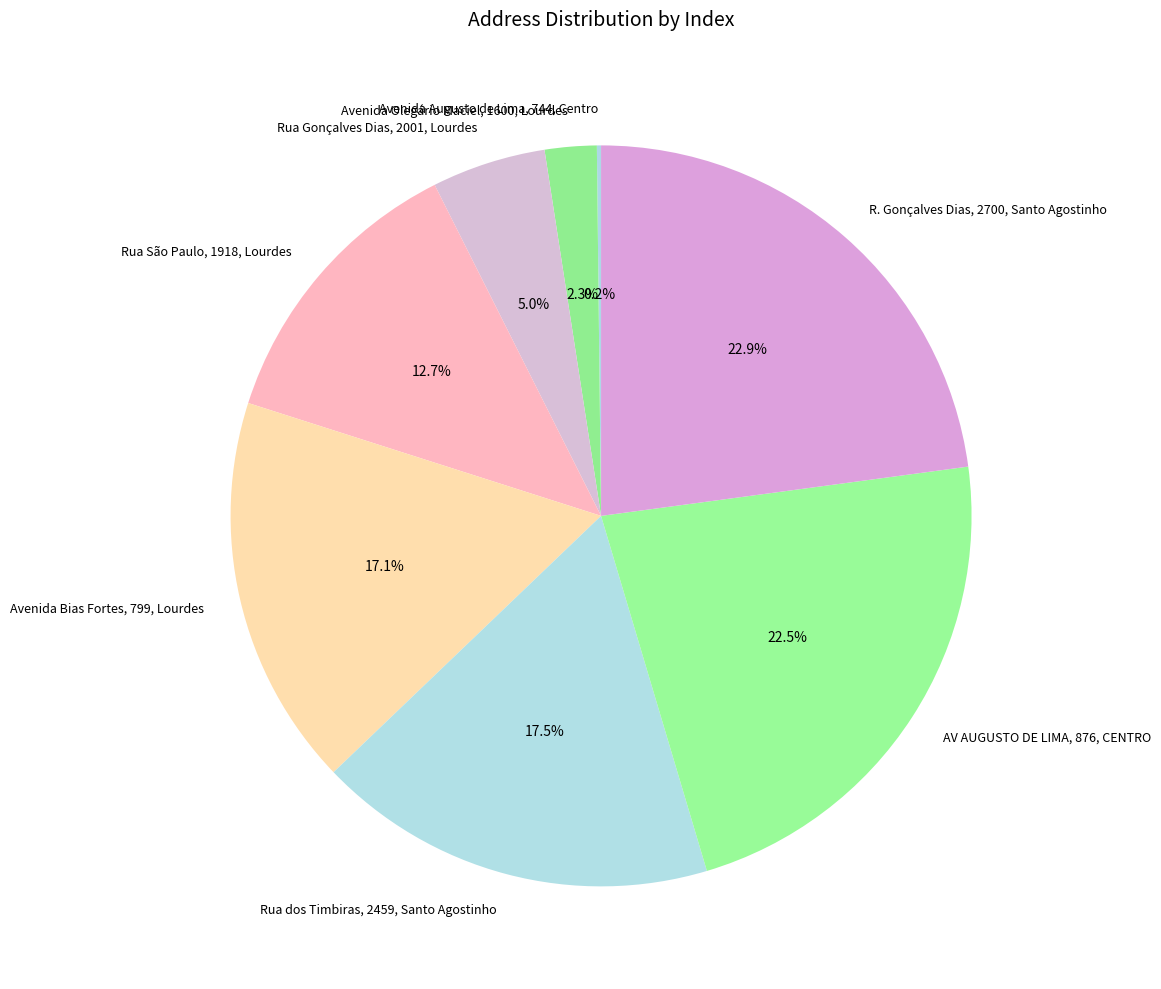

Is there a majority slice in this chart?

No